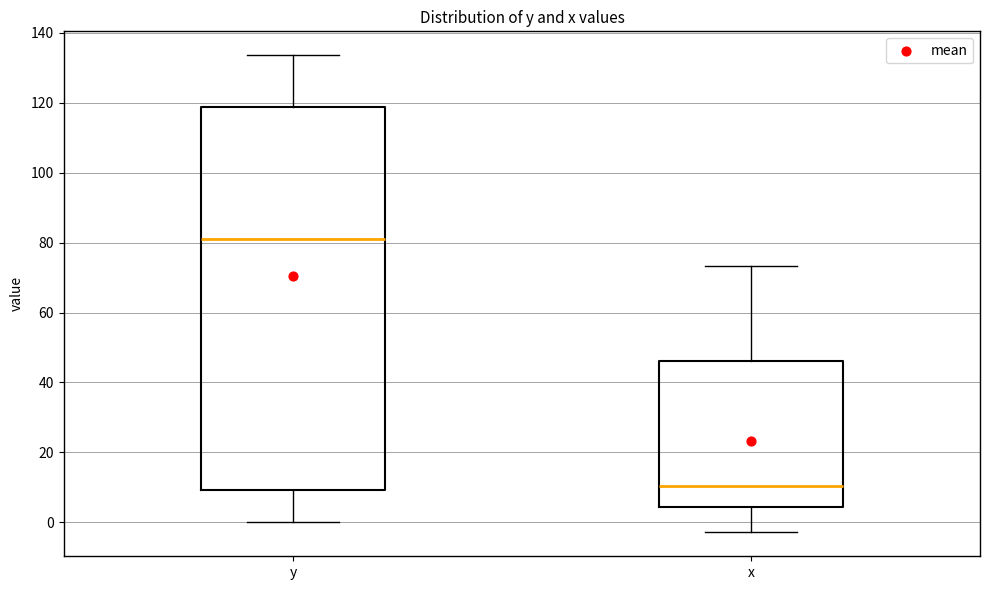

Comparing the boxes themselves (not the whiskers), which one is the tallest?

y